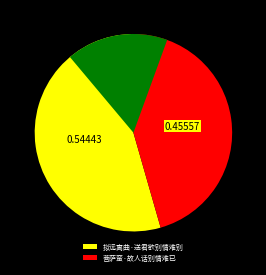

To the nearest percent, what percentage of the pie is 拟远离曲·送君欲别情难别?

54%